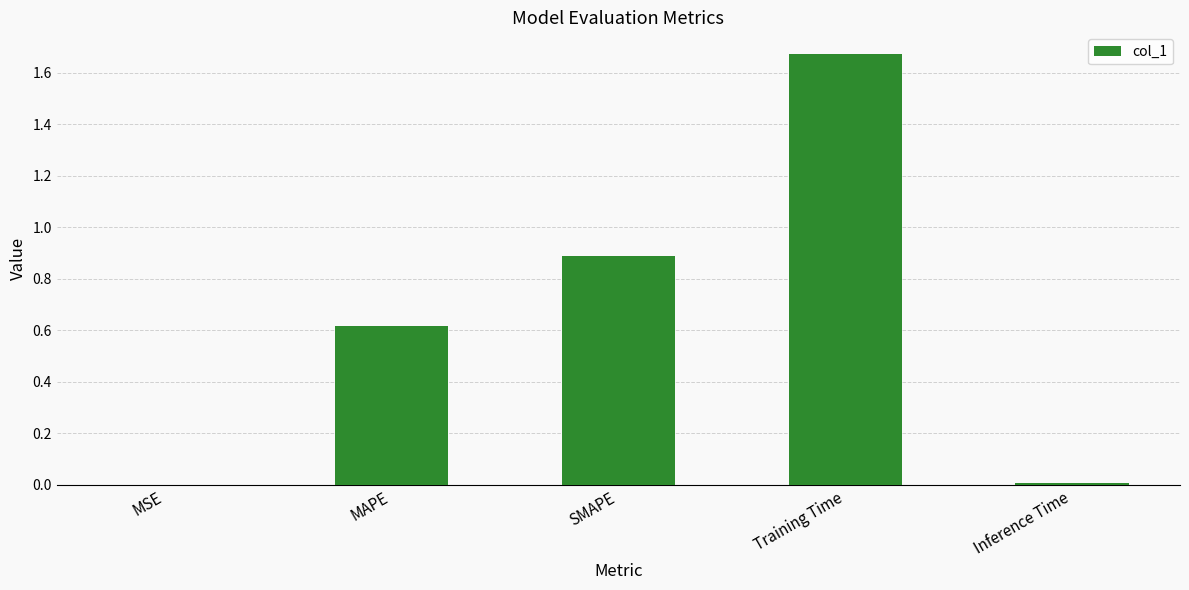

Count the number of categories in the chart.

5